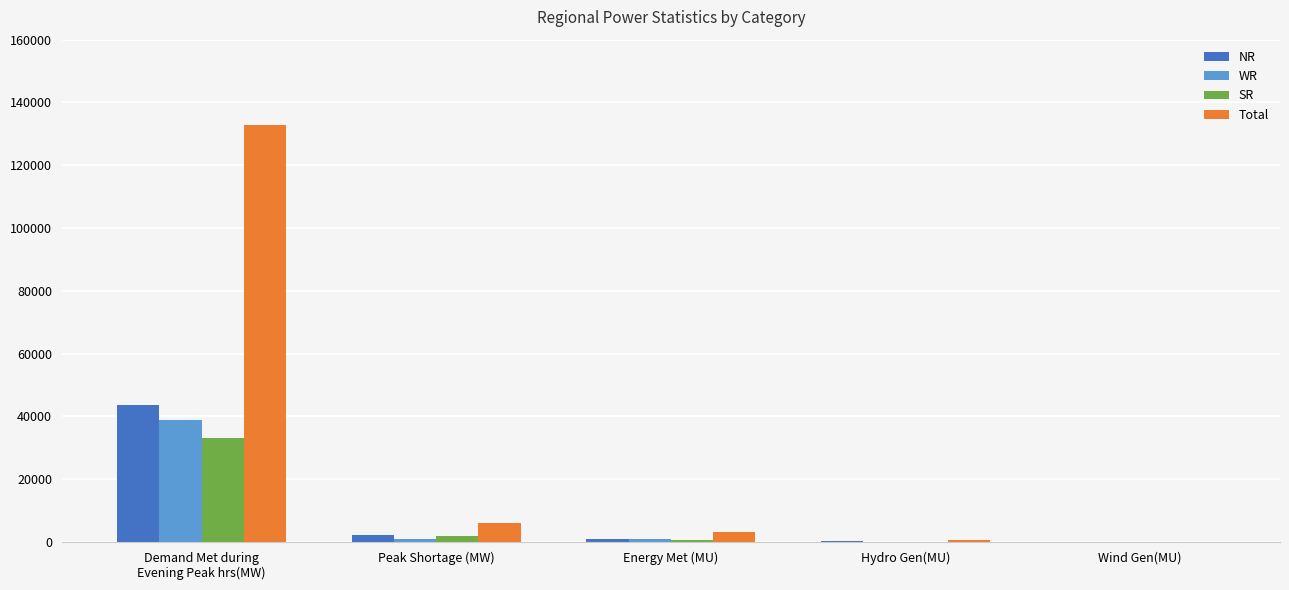

Is it true that NR equals 308 at Hydro Gen(MU)?

True